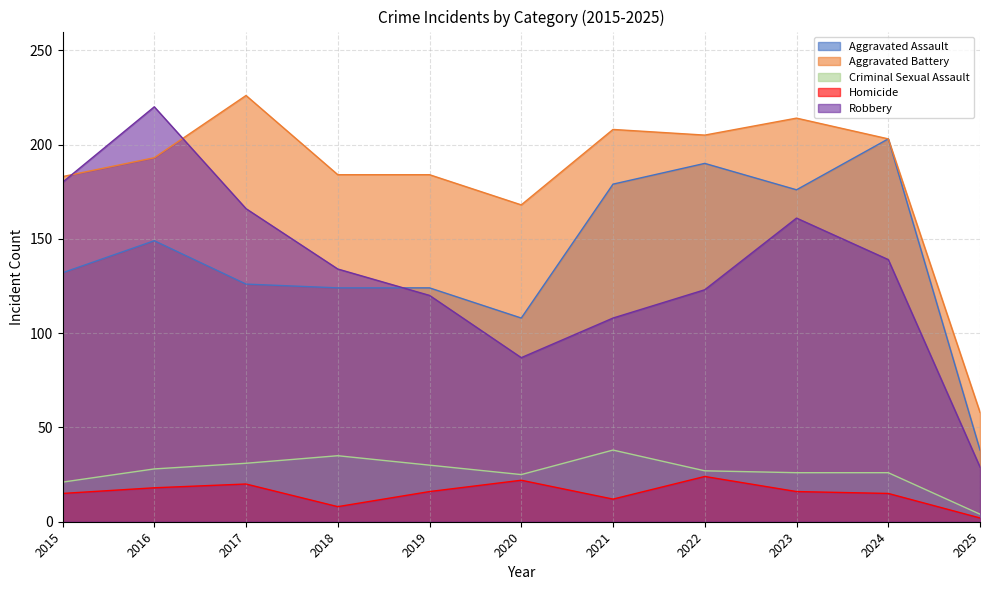

What is the total value across all series at 2018?

485